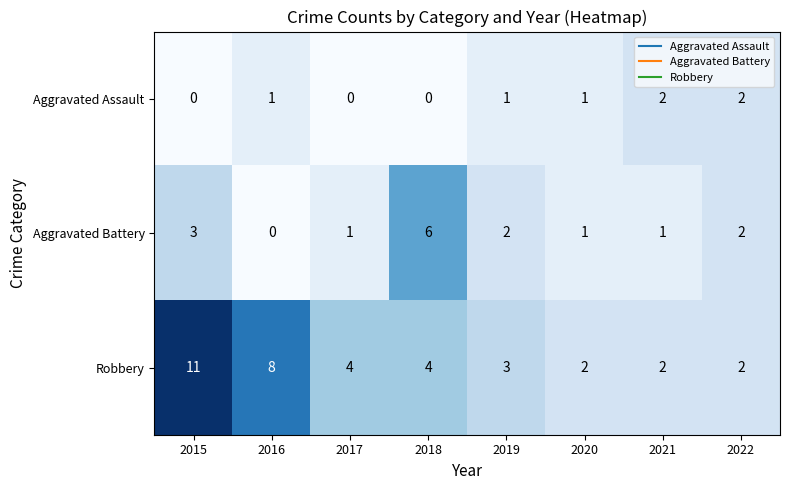

What is the sum of all Aggravated Assault values?

7